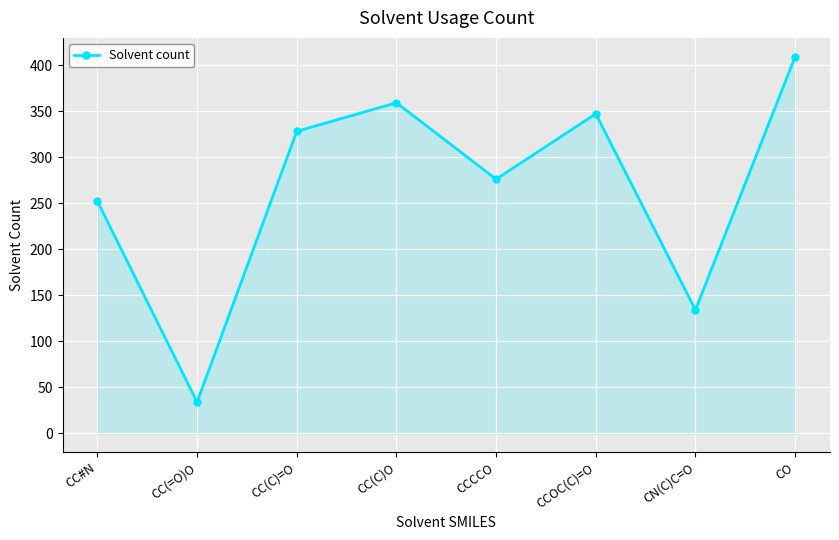

List the labels in order of value, smallest first.

CC(=O)O, CN(C)C=O, CC#N, CCCCO, CC(C)=O, CCOC(C)=O, CC(C)O, CO